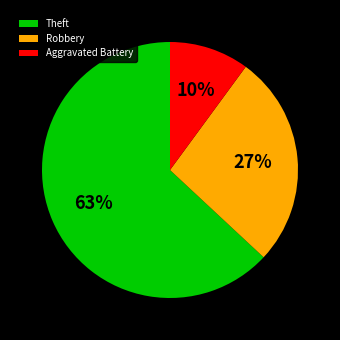

Which category has the smallest portion of the pie?

Aggravated Battery